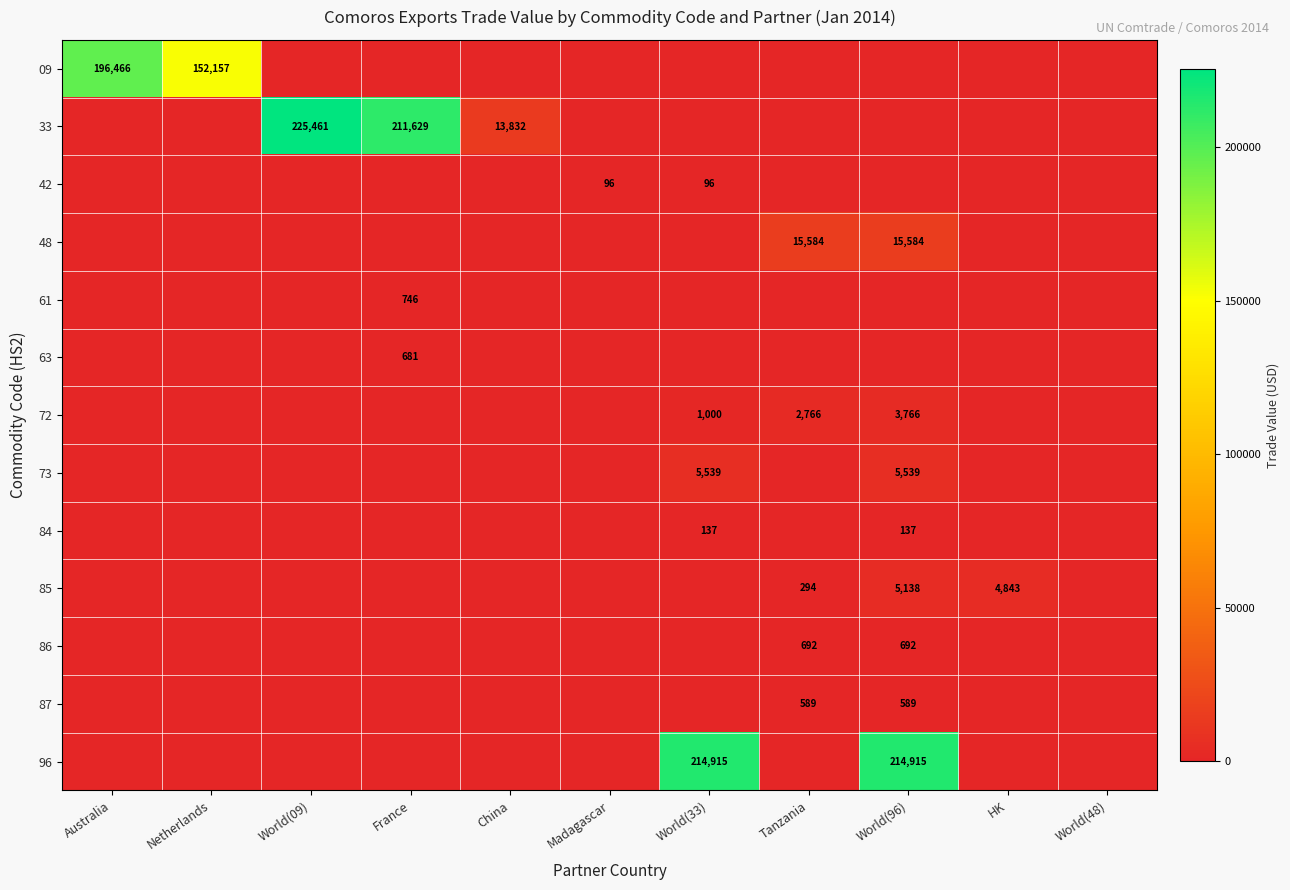

Is it true that 09 equals 220005 at Netherlands?

False